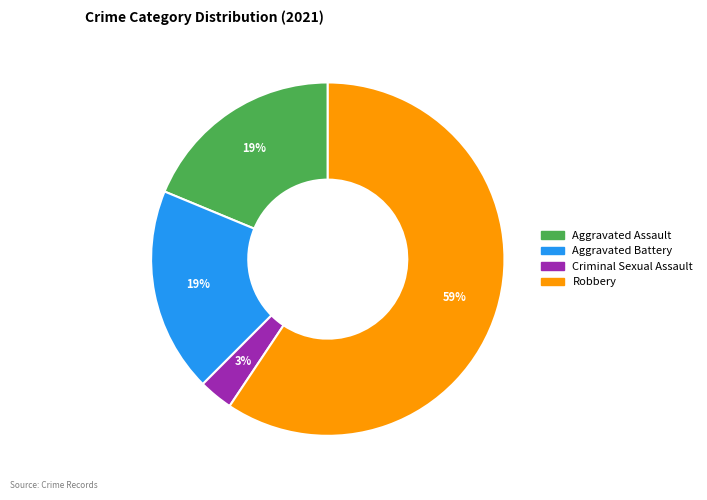

Which slice is the smallest?

Criminal Sexual Assault